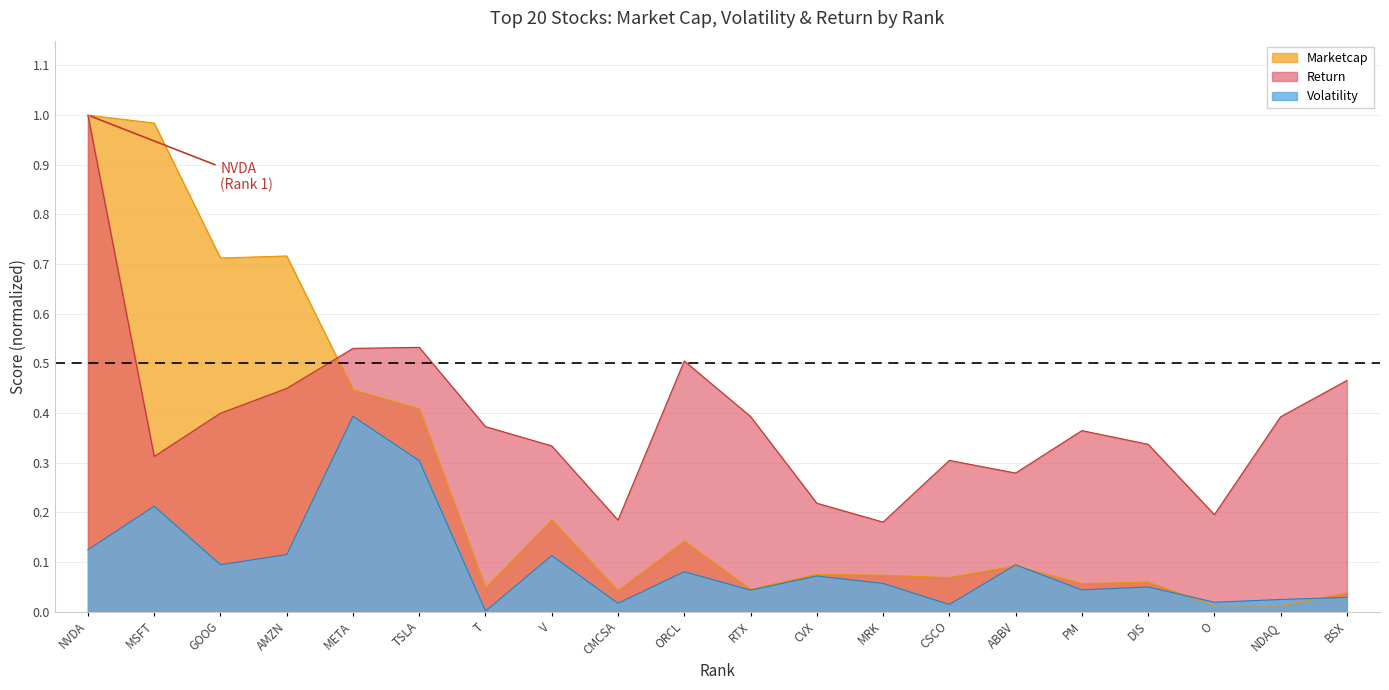

Reading left to right, transcribe all the data shown in this chart.

Marketcap: 1.0	1.0	0.7	0.7	0.4	0.4	0.0	0.2	0.0	0.1	0.0	0.1	0.1	0.1	0.1	0.1	0.1	0.0	0.0	0.0
Volatility: 0.1	0.2	0.1	0.1	0.4	0.3	0.0	0.1	0.0	0.1	0.0	0.1	0.1	0.0	0.1	0.0	0.0	0.0	0.0	0.0
Return: 1.0	0.3	0.4	0.4	0.5	0.5	0.4	0.3	0.2	0.5	0.4	0.2	0.2	0.3	0.3	0.4	0.3	0.2	0.4	0.5